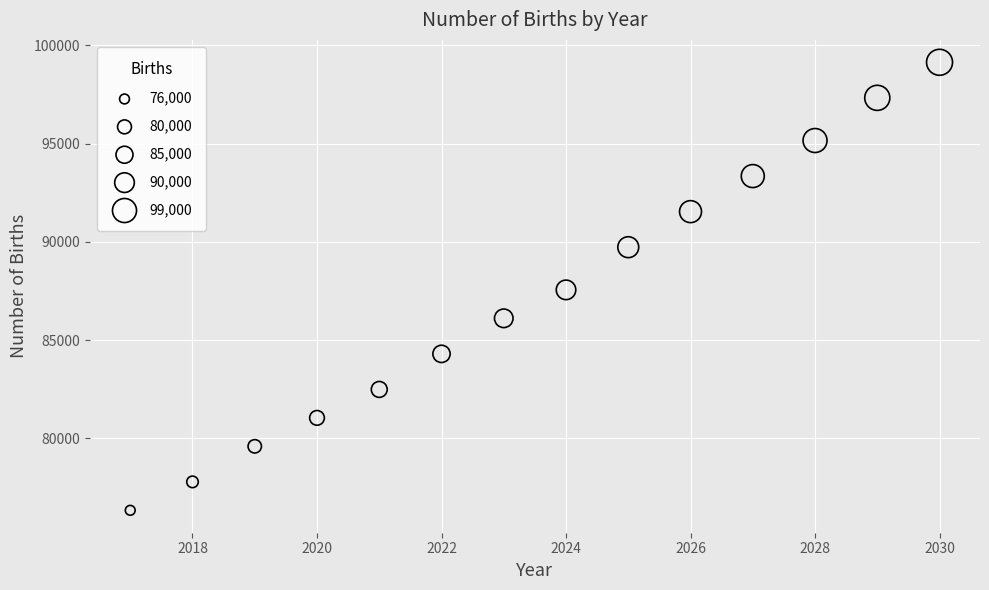

What is the range of Y values (max minus min)?

22795.0